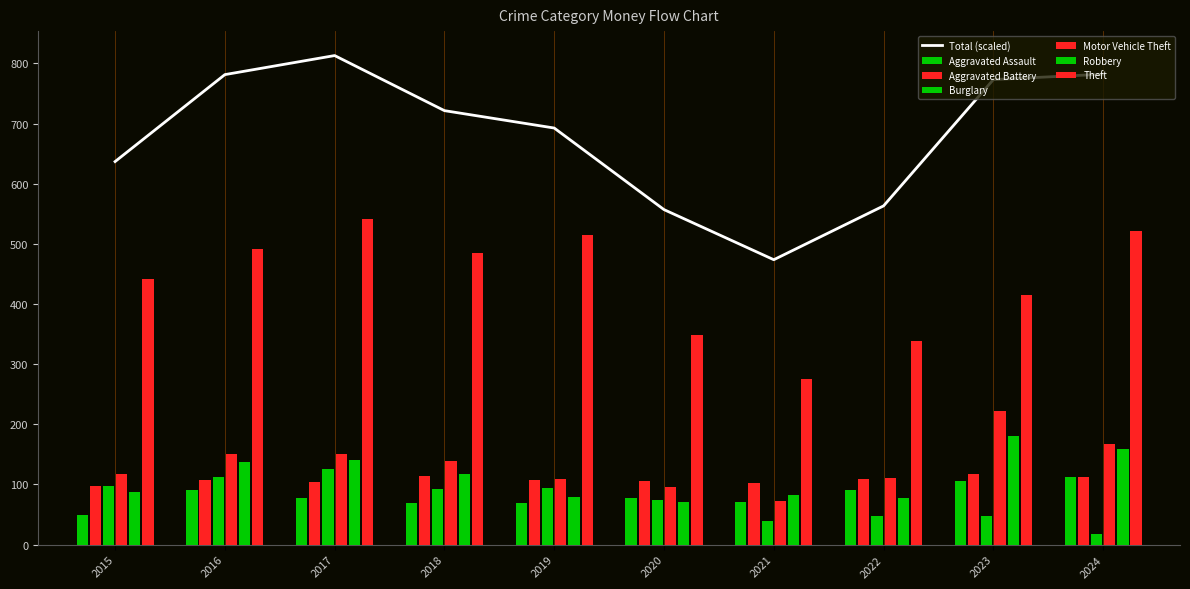

What is the difference between the Robbery values at 2023 and 2021?

98